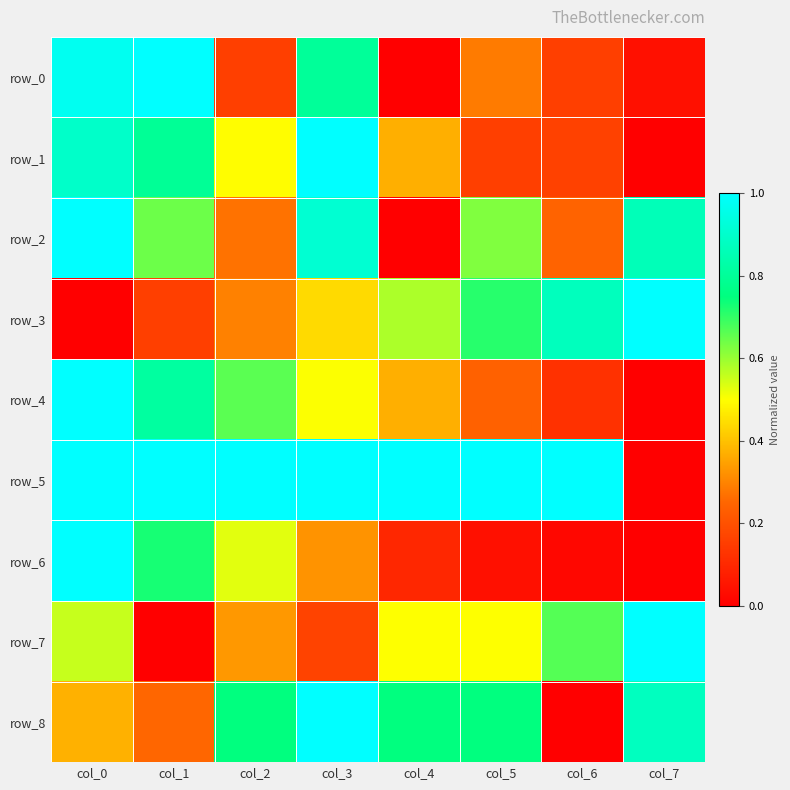

Reading right to left, transcribe all the data shown in this chart.

row_0: col_7=0.0	col_6=0.2	col_5=0.3	col_4=0.0	col_3=0.8	col_2=0.2	col_1=1.0	col_0=1.0
row_1: col_7=0.0	col_6=0.2	col_5=0.2	col_4=0.4	col_3=1.0	col_2=0.5	col_1=0.8	col_0=0.9
row_2: col_7=0.9	col_6=0.2	col_5=0.6	col_4=0.0	col_3=0.9	col_2=0.3	col_1=0.6	col_0=1.0
row_3: col_7=1.0	col_6=0.9	col_5=0.7	col_4=0.6	col_3=0.4	col_2=0.3	col_1=0.2	col_0=0.0
row_4: col_7=0.0	col_6=0.1	col_5=0.2	col_4=0.4	col_3=0.5	col_2=0.7	col_1=0.8	col_0=1.0
row_5: col_7=0.0	col_6=1.0	col_5=1.0	col_4=1.0	col_3=1.0	col_2=1.0	col_1=1.0	col_0=1.0
row_6: col_7=0.0	col_6=0.0	col_5=0.0	col_4=0.1	col_3=0.3	col_2=0.5	col_1=0.7	col_0=1.0
row_7: col_7=1.0	col_6=0.7	col_5=0.5	col_4=0.5	col_3=0.2	col_2=0.3	col_1=0.0	col_0=0.6
row_8: col_7=0.9	col_6=0.0	col_5=0.7	col_4=0.7	col_3=1.0	col_2=0.7	col_1=0.3	col_0=0.4